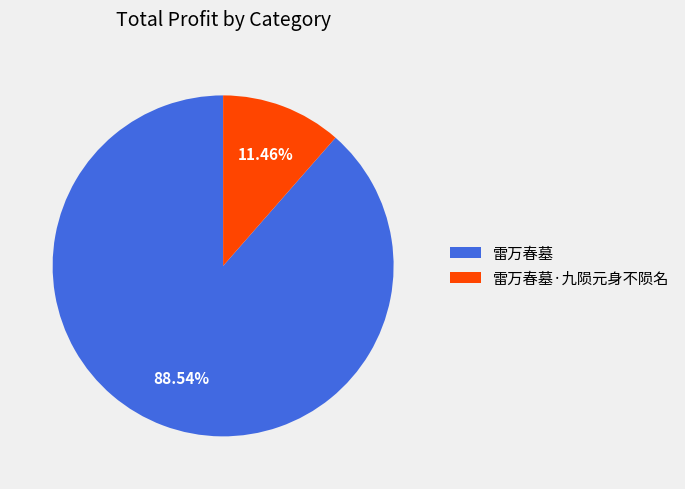

What percentage is the 雷万春墓 slice, to the nearest percent?

89%